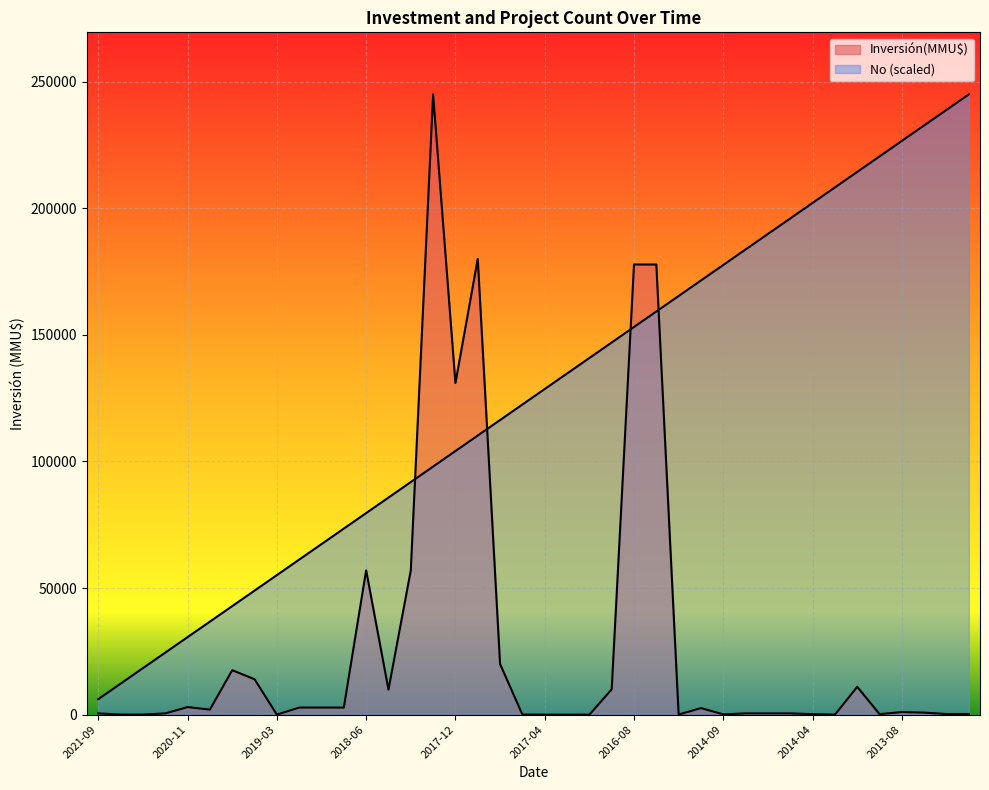

Rank the series by their average value, from highest to lowest.

No, Inversión(MMU$)